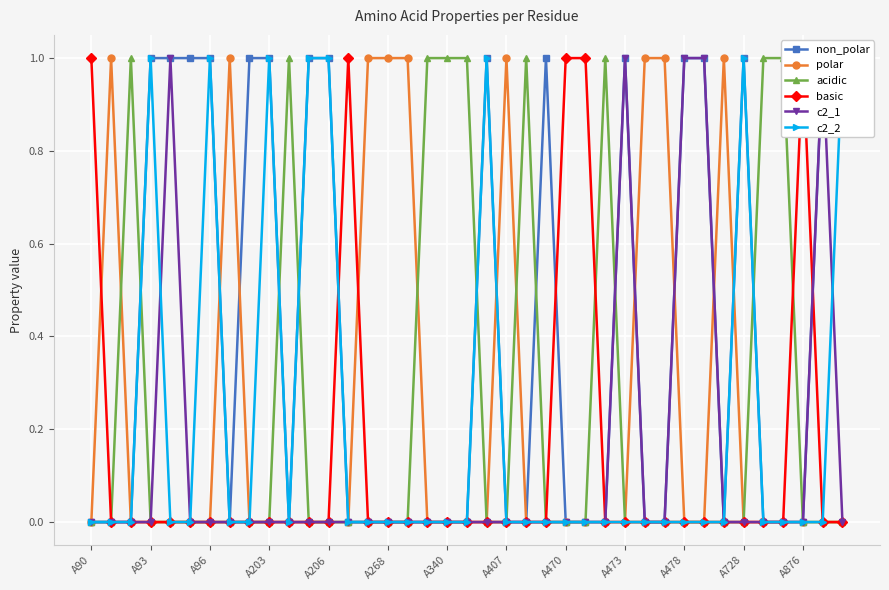

True or false: polar has a value of 1 at A407.

True